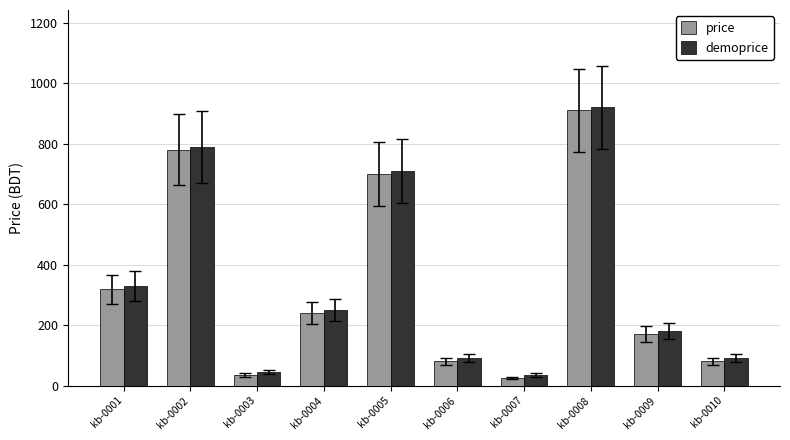

The value of price at kb-0005 is 700. True or false?

True